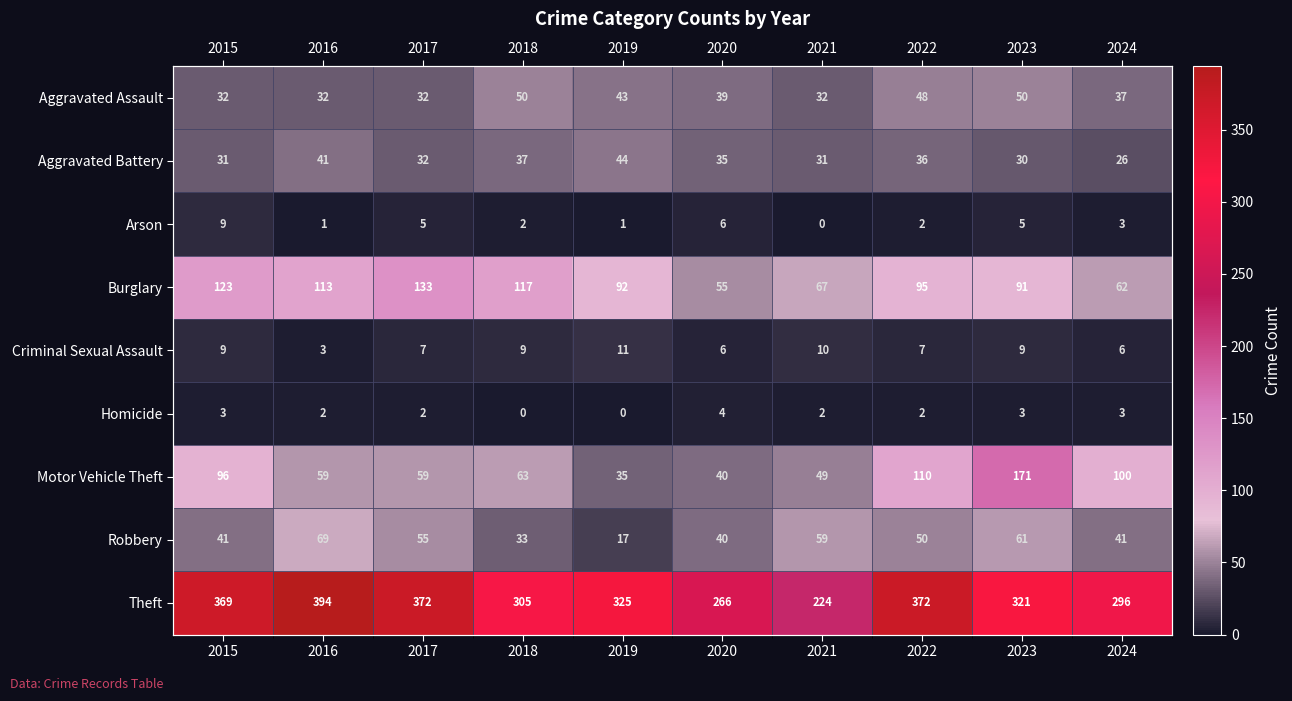

Which has a higher value, 2021 or 2020?

2020